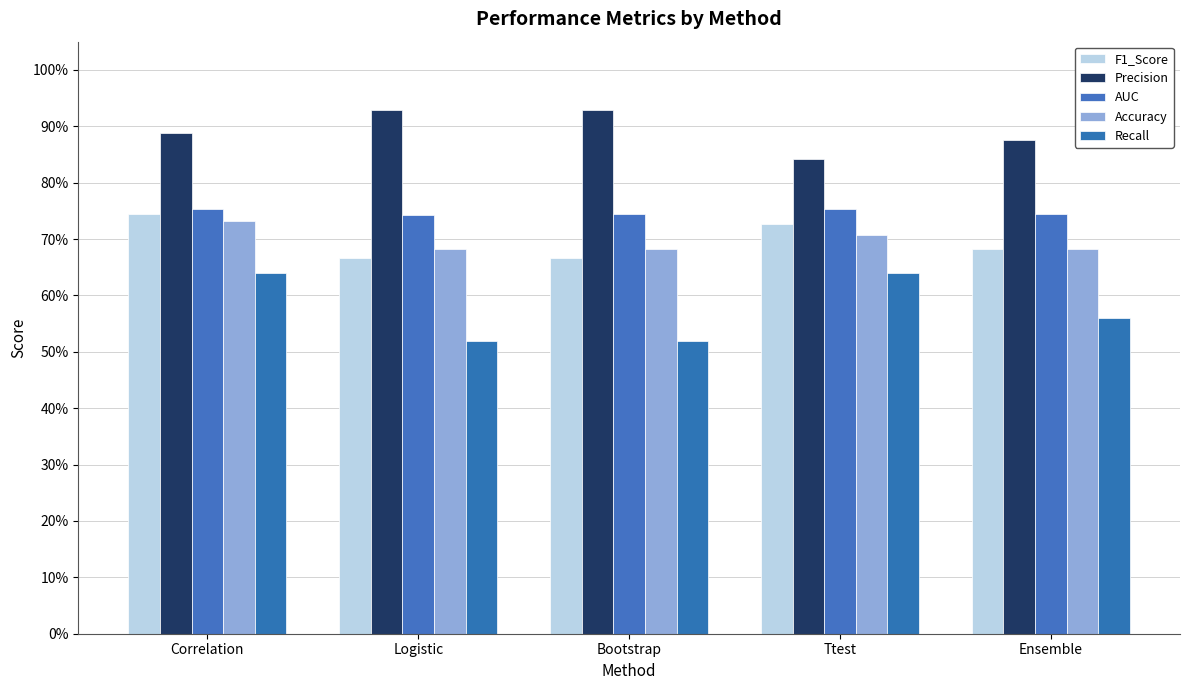

Is the value of Precision at Logistic greater than the value of Recall at Ttest?

Yes